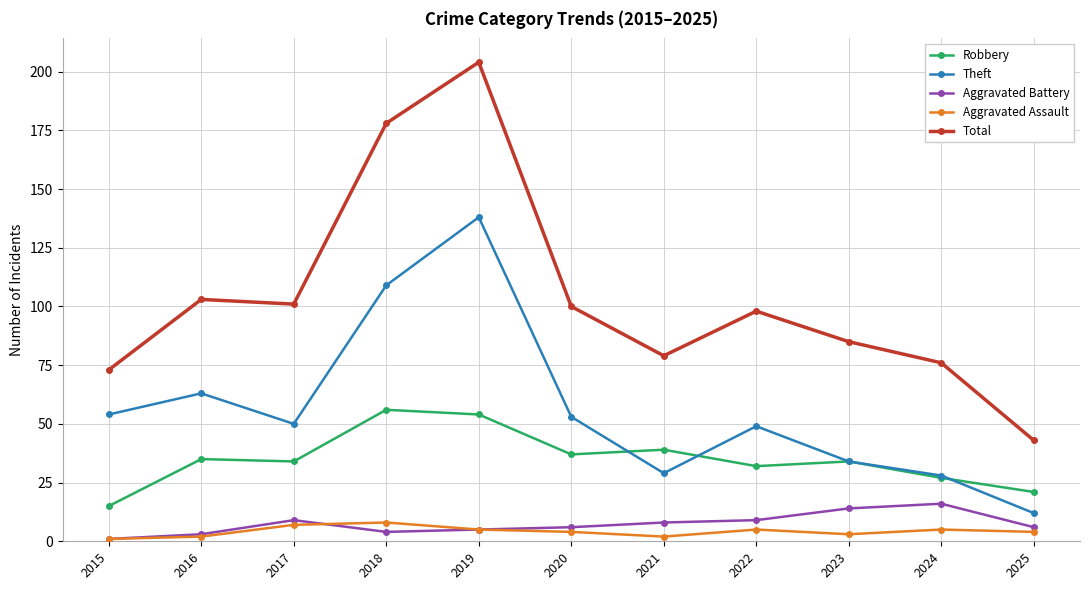

What are all the series names shown in the legend?

Robbery, Theft, Aggravated Battery, Aggravated Assault, Total